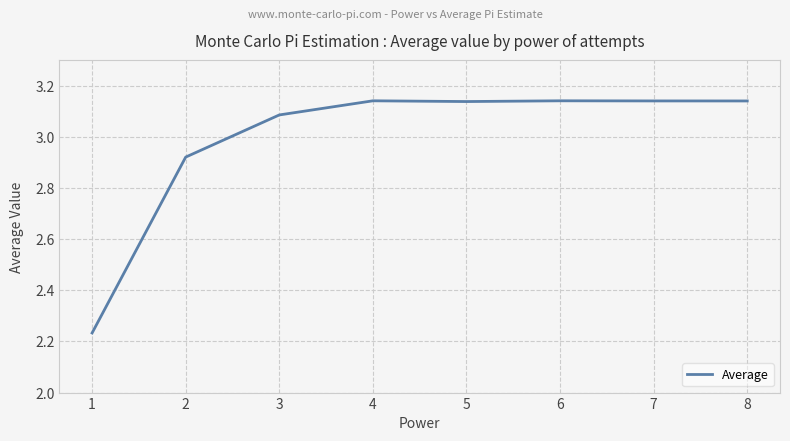

At which label does the data first exceed 3?

3